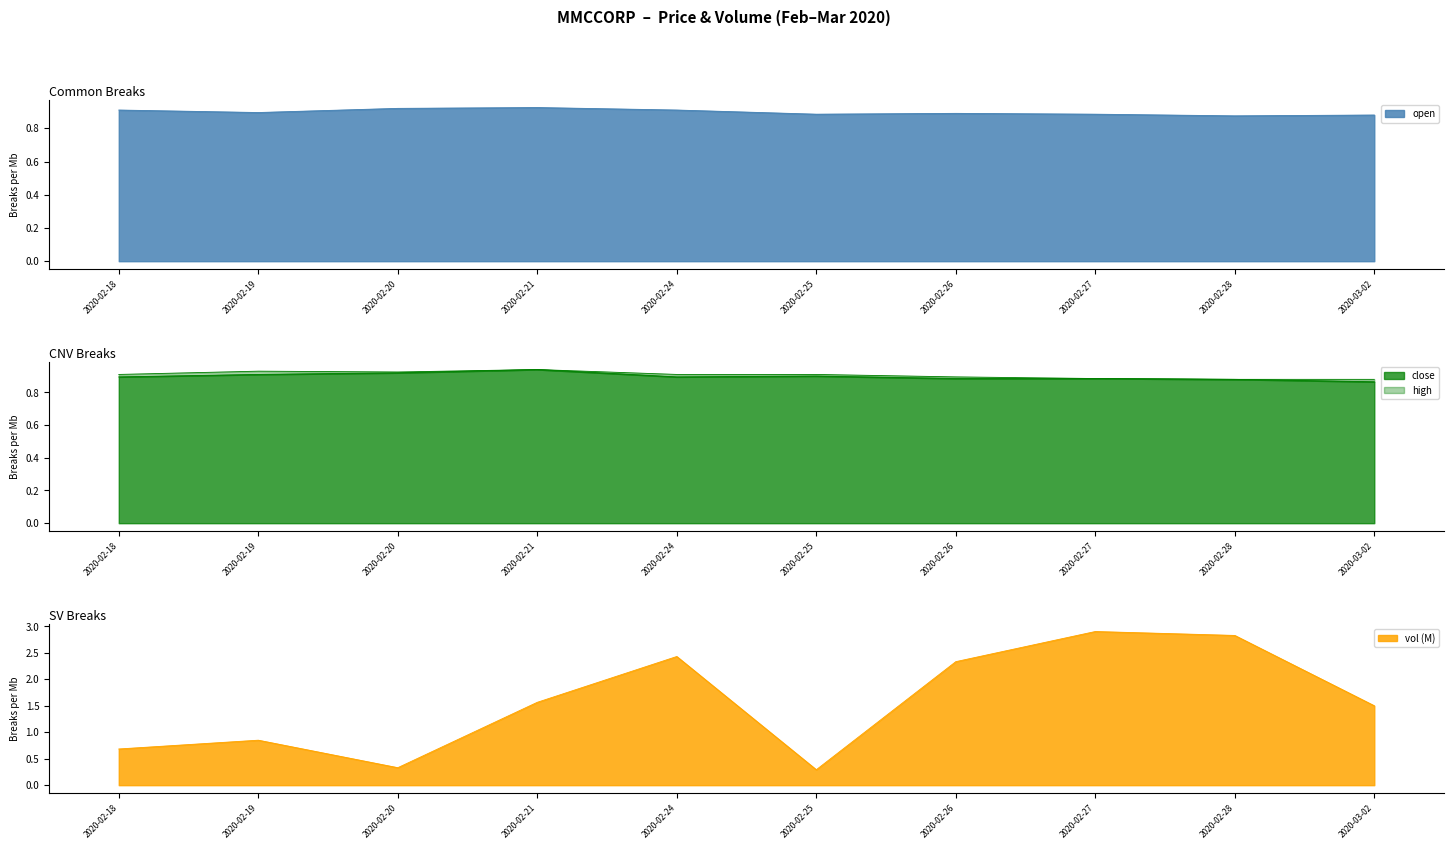

The value of close at 2020-02-19 is 0.9. True or false?

True